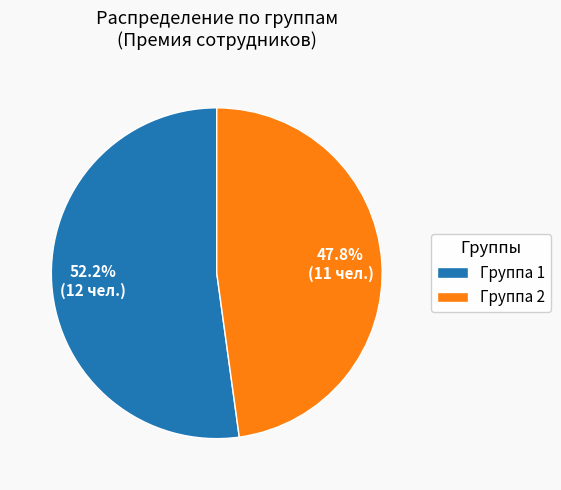

To the nearest percent, what is the difference between the largest and smallest slice percentages?

4%